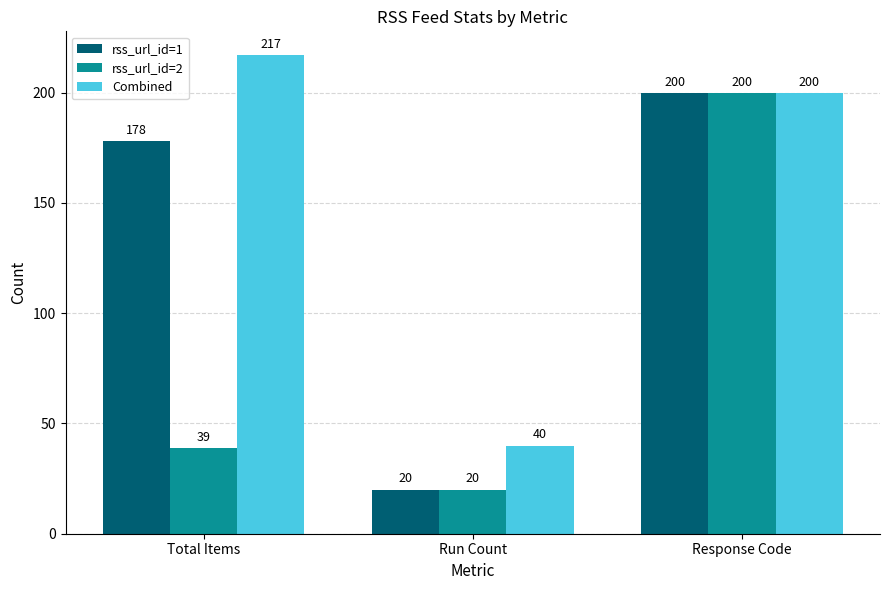

Which label corresponds to the largest value in the chart?

Total Items